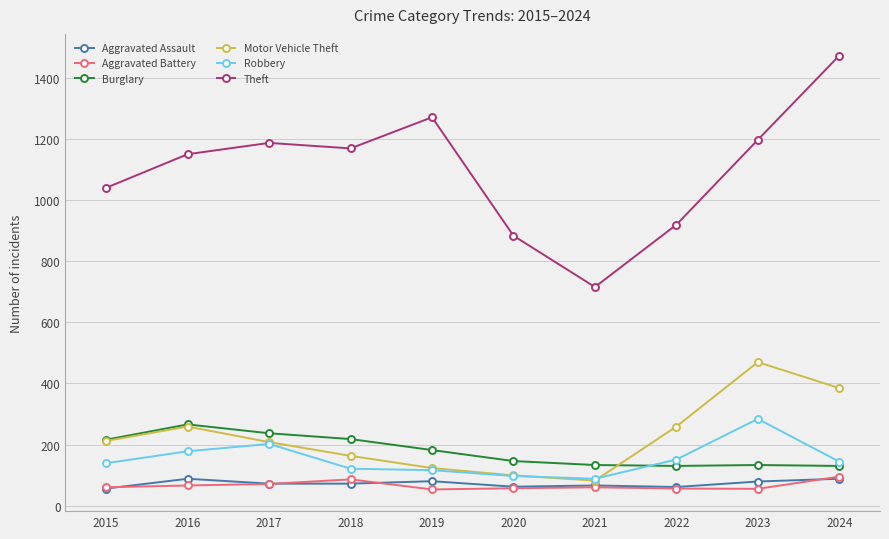

Which series changed the most between 2016 and 2022?

Theft